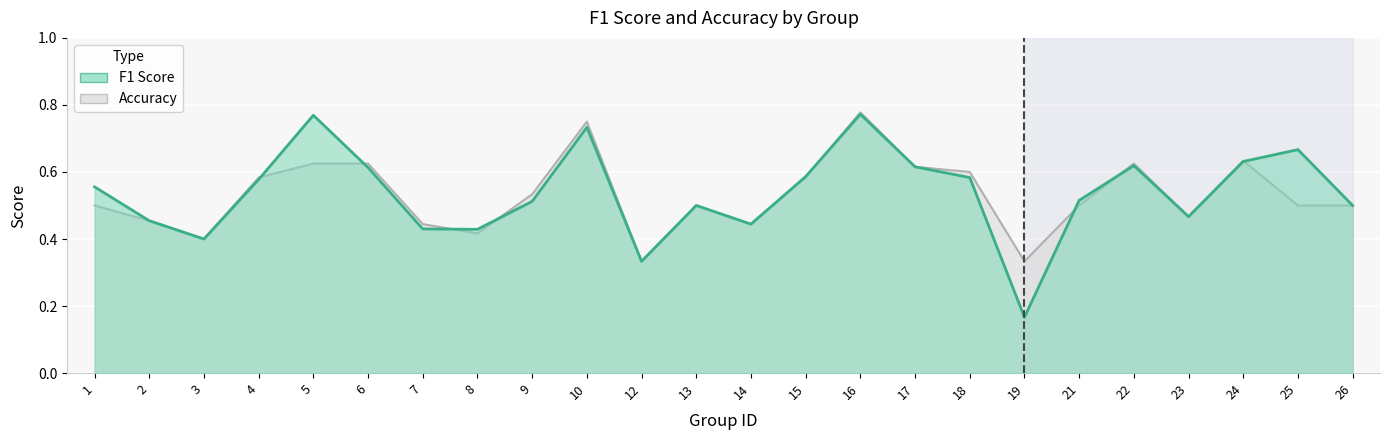

Which category has the lowest value across all series?

19